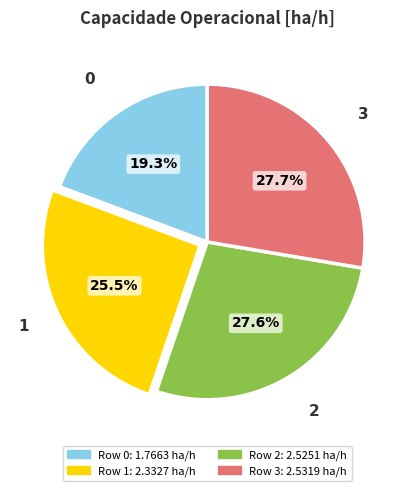

Count the number of slices in the pie.

4